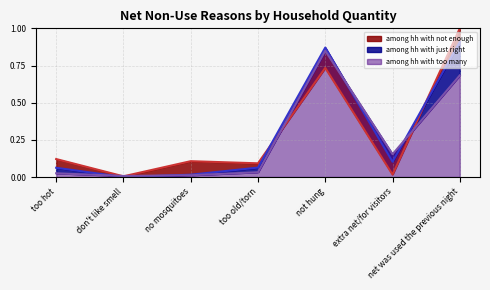

At which category does among hh with too many reach its first local peak?

not hung